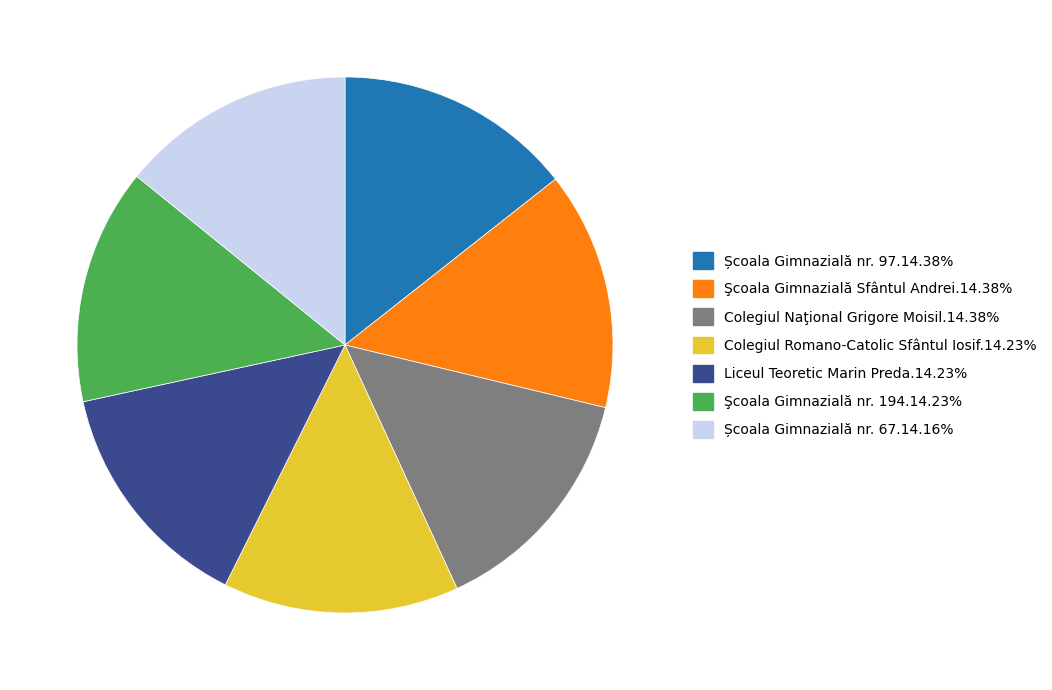

Is there any slice that represents more than half of the pie?

No